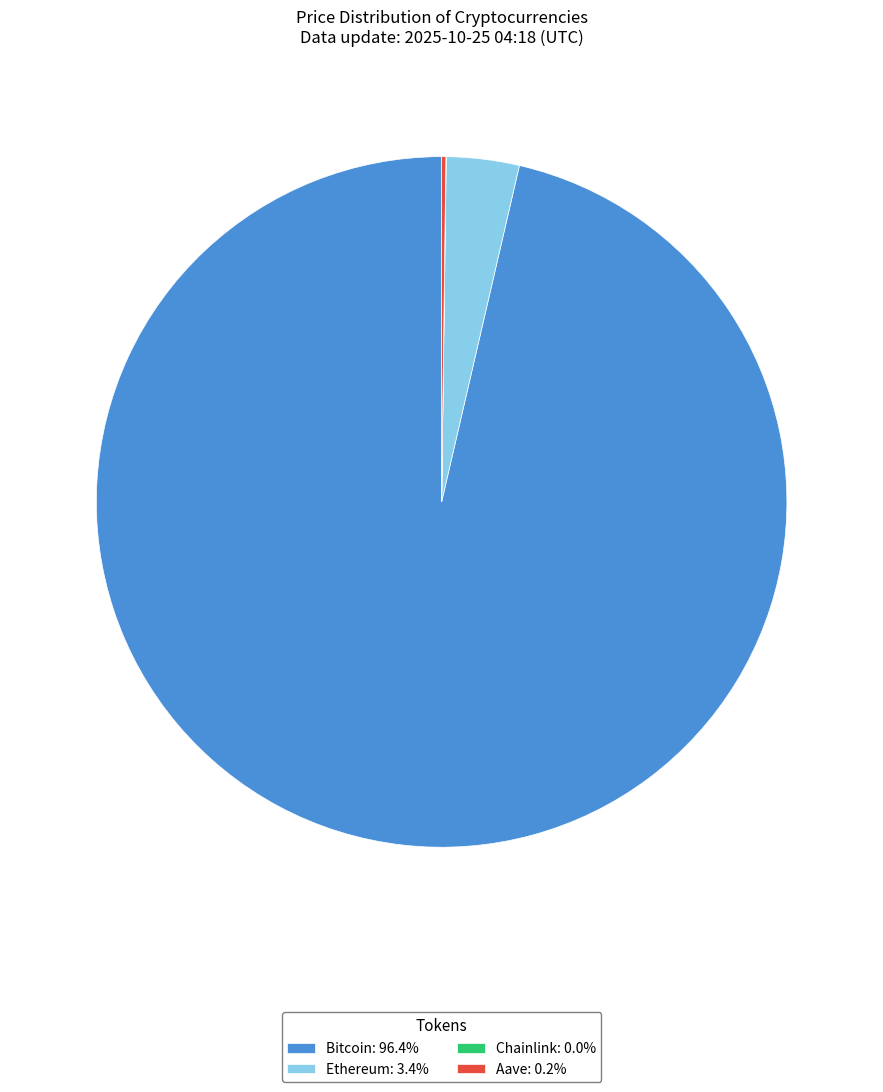

Does Bitcoin: 96.4% account for over 50% of the chart?

Yes